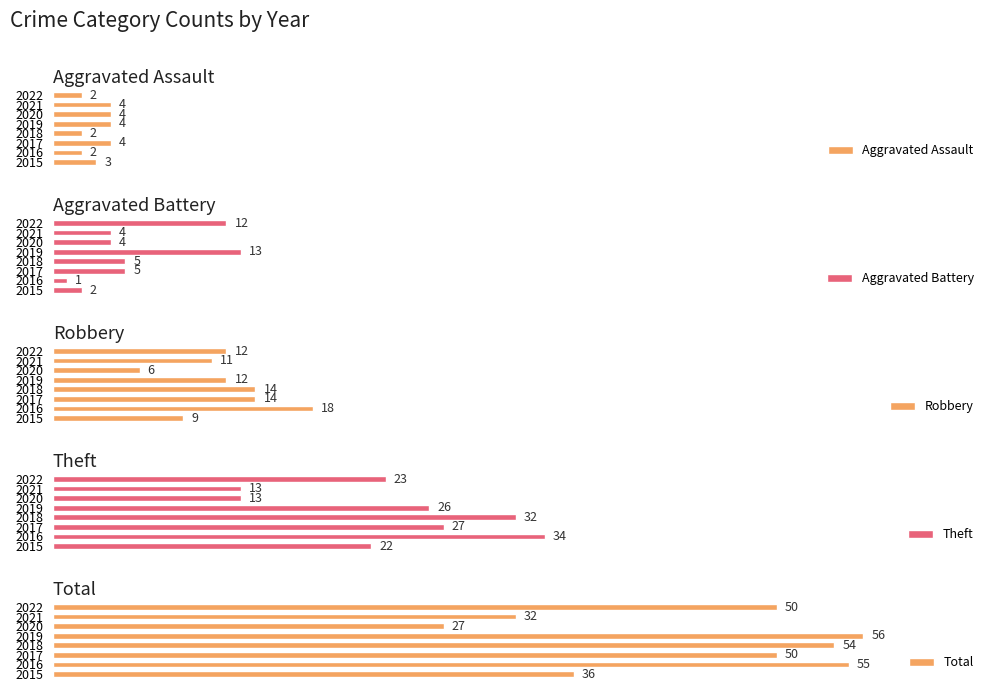

True or false: Robbery has a value of 9 at 2015.

True